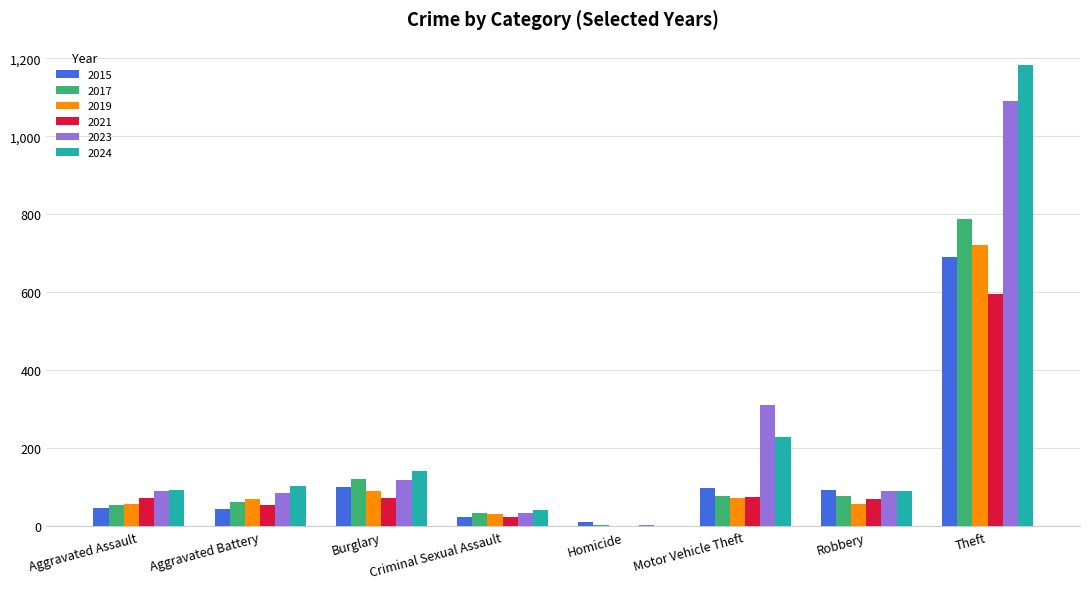

Which series changed the most between Homicide and Robbery?

2024